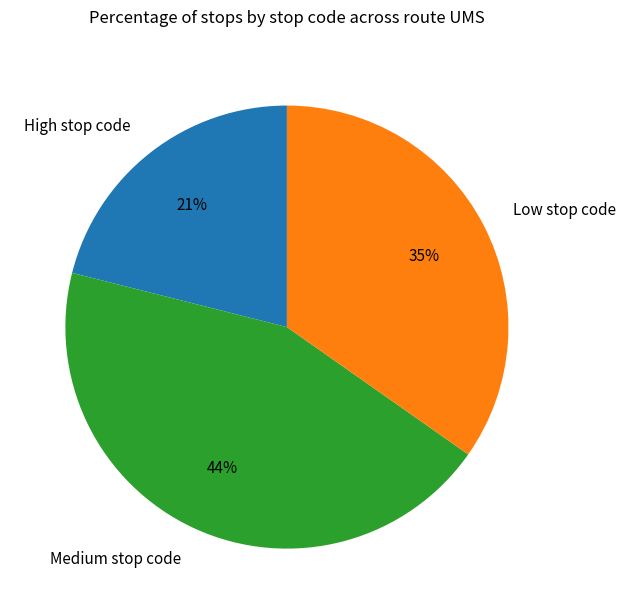

Which category has the smallest portion of the pie?

High stop code